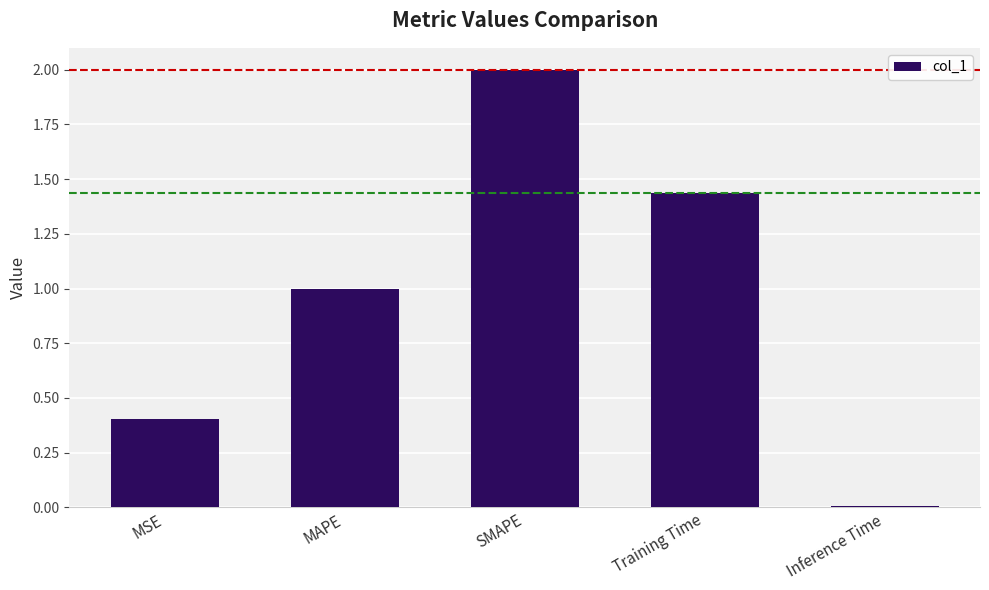

How many data points does each series have?

5